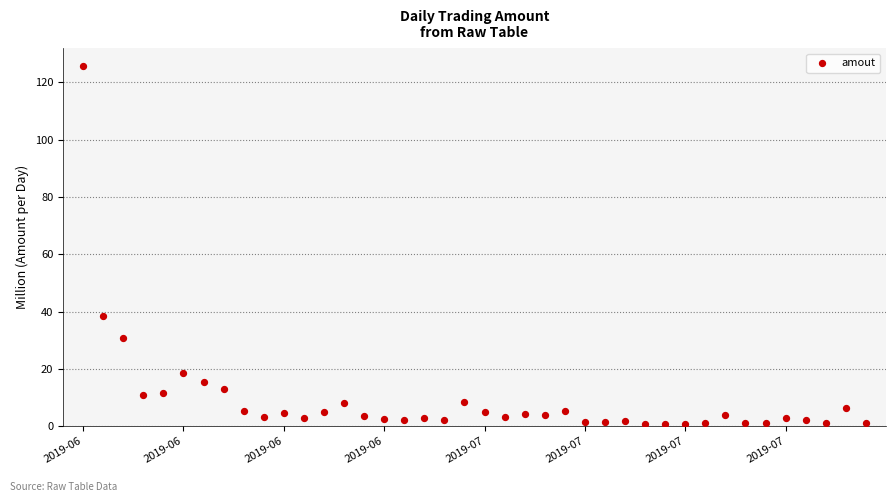

What Y value in the scatter plot is closest to 63?

38.6